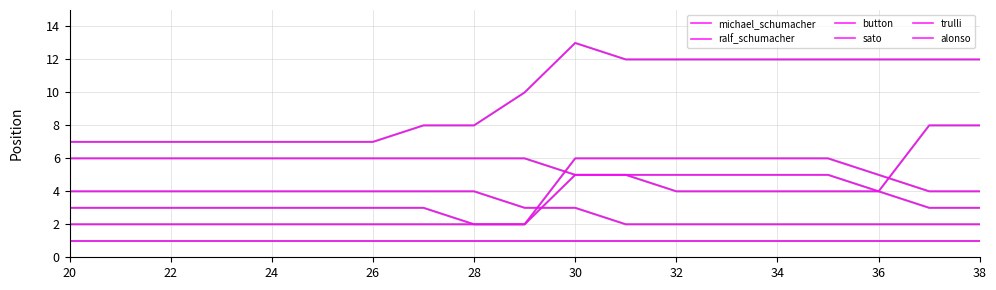

How many lines are shown in the chart?

6